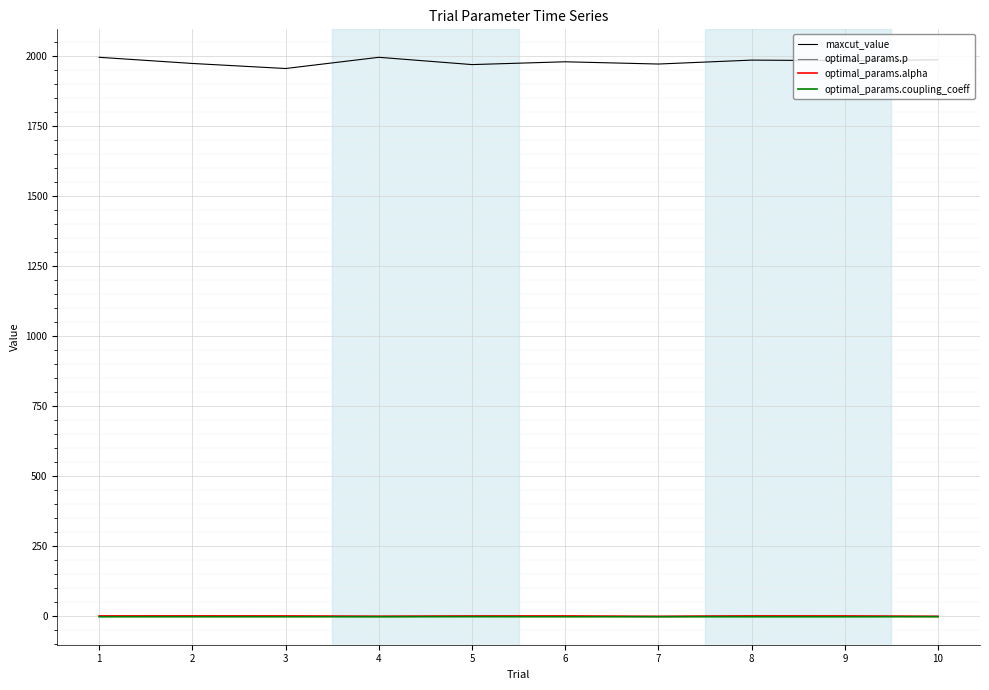

Is the value of maxcut_value at 3 greater than the value of optimal_params.coupling_coeff at 10?

Yes